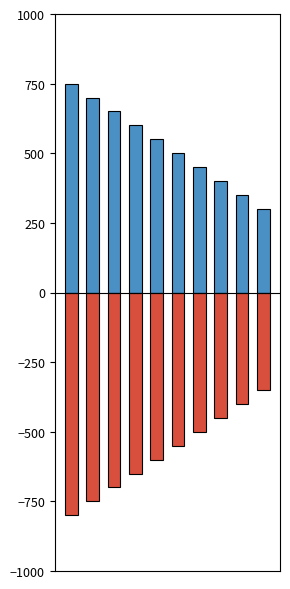

How many Base Min values are between -700 and -450?

6